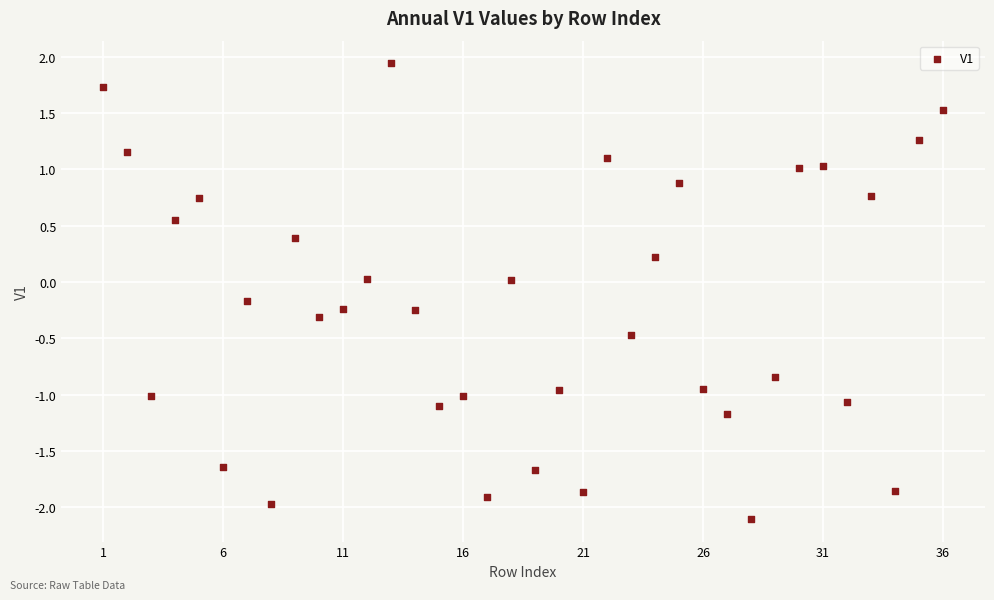

What is the range of X values (max minus min)?

35.0